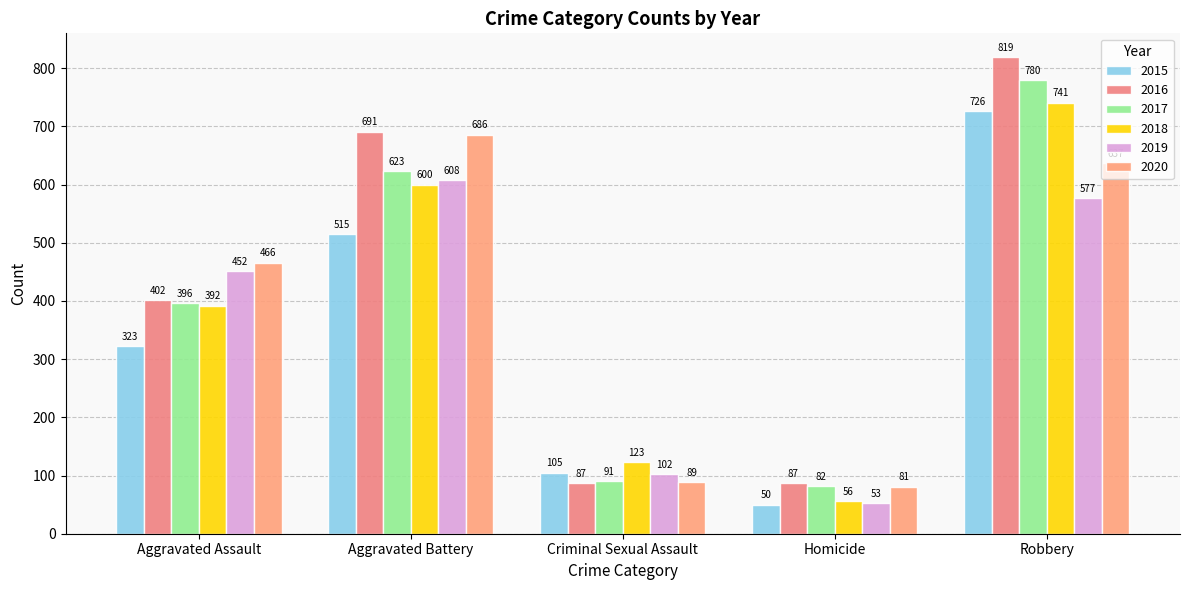

Is the value of 2018 at Aggravated Battery greater than the value of 2017 at Robbery?

No